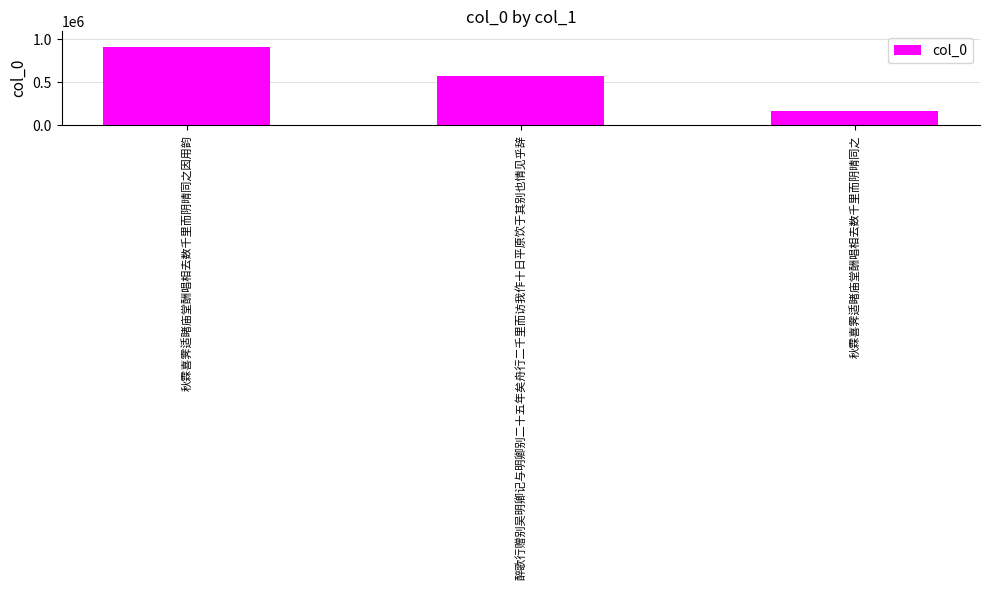

List the labels in order of value, smallest first.

秋霖喜霁适睹庙堂酬唱相去数千里而阴晴同之, 醉歌行赠别吴明卿记与明卿别二十五年矣舟行二千里而访我作十日平原饮于其别也情见乎辞, 秋霖喜霁适睹庙堂酬唱相去数千里而阴晴同之因用韵